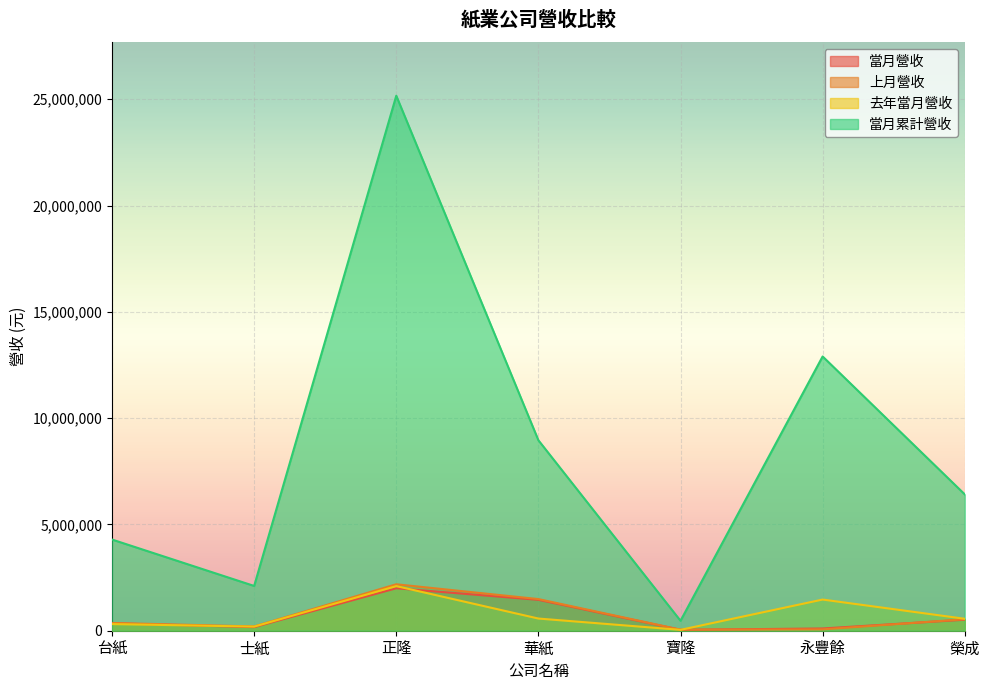

Is it true that 當月營收 equals 349421 at 台紙?

True